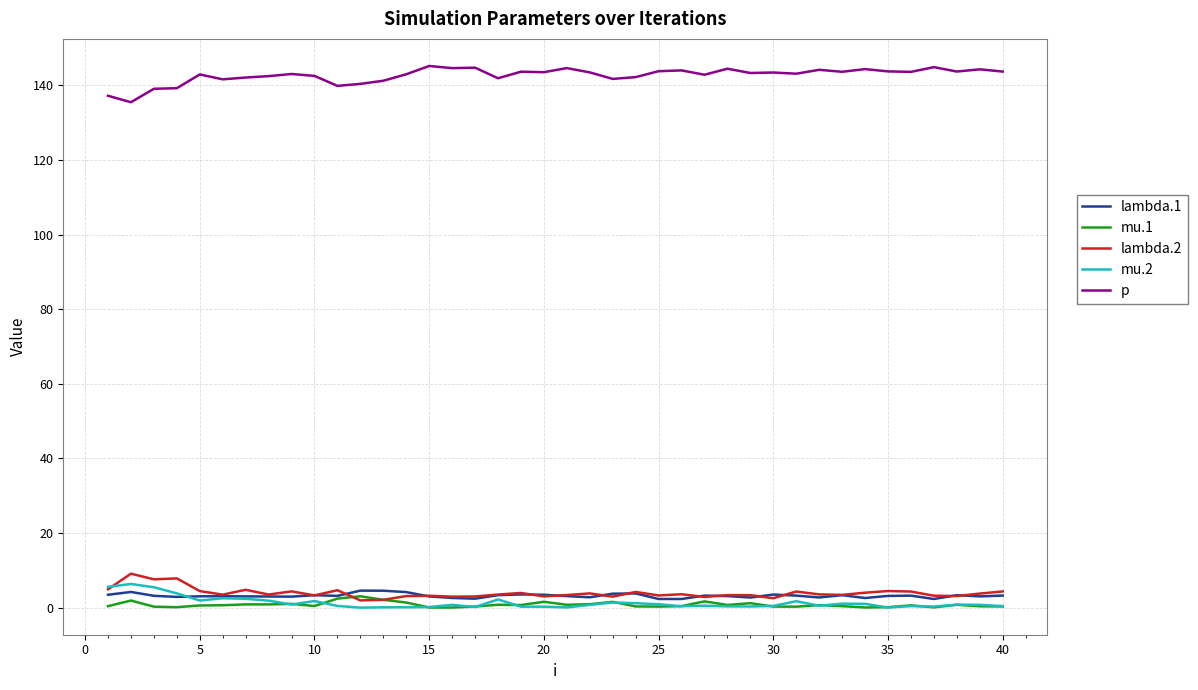

Which series has the largest total across all categories?

p